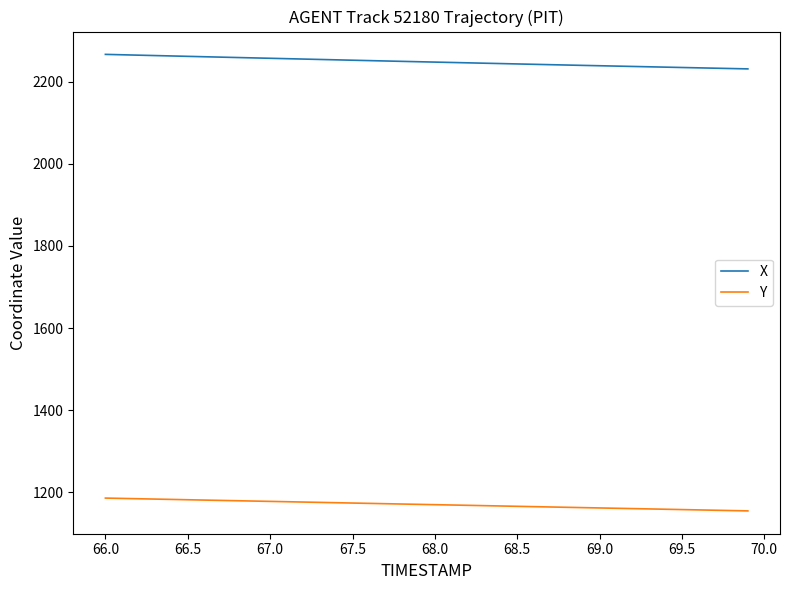

List the series in order of their peak value, highest first.

X, Y